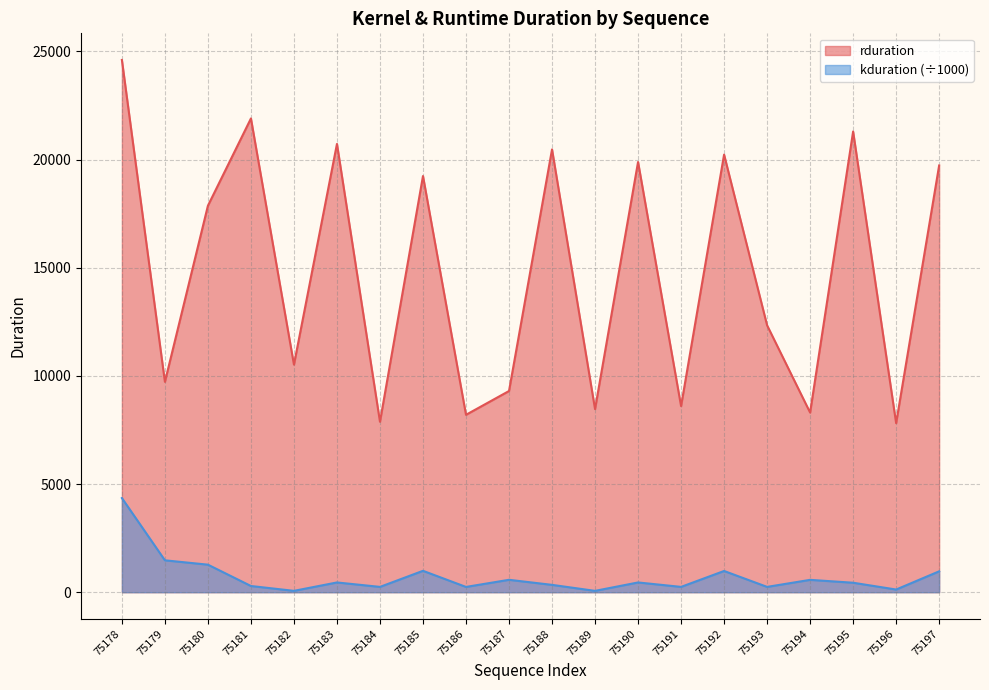

What is the difference between the highest and lowest values at 75194?

7733.8